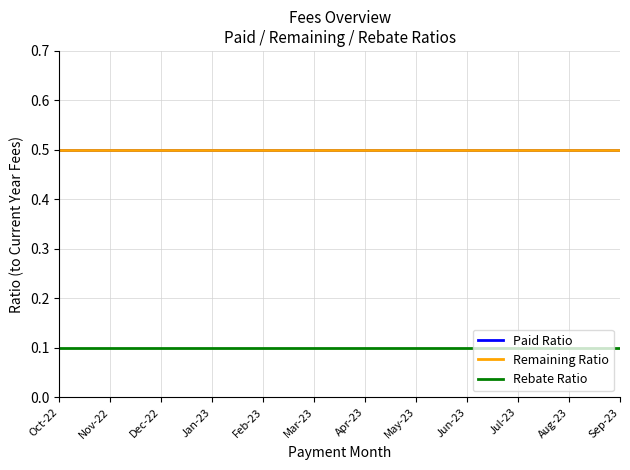

Does the chart display data point markers on the line(s)?

No